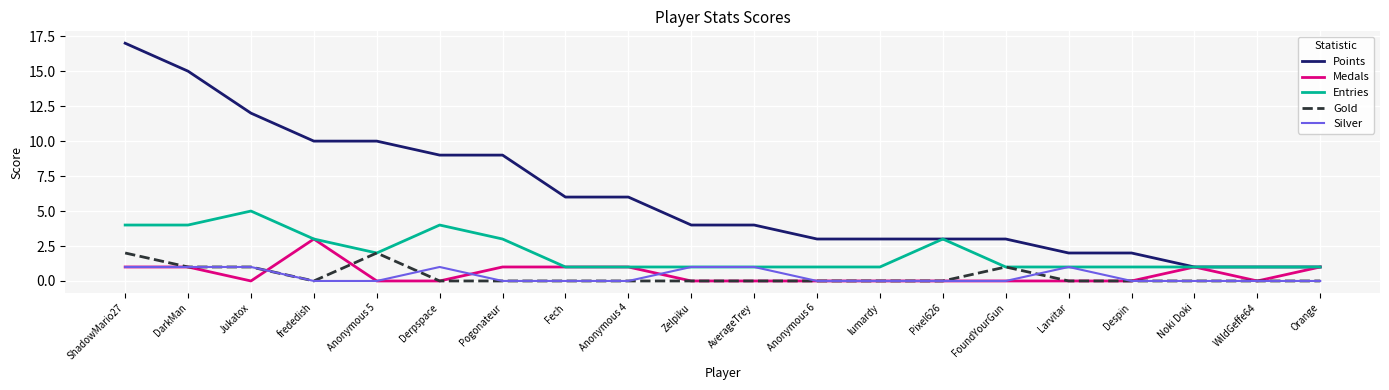

What are all the series names shown in the legend?

Points, Medals, Entries, Gold, Silver